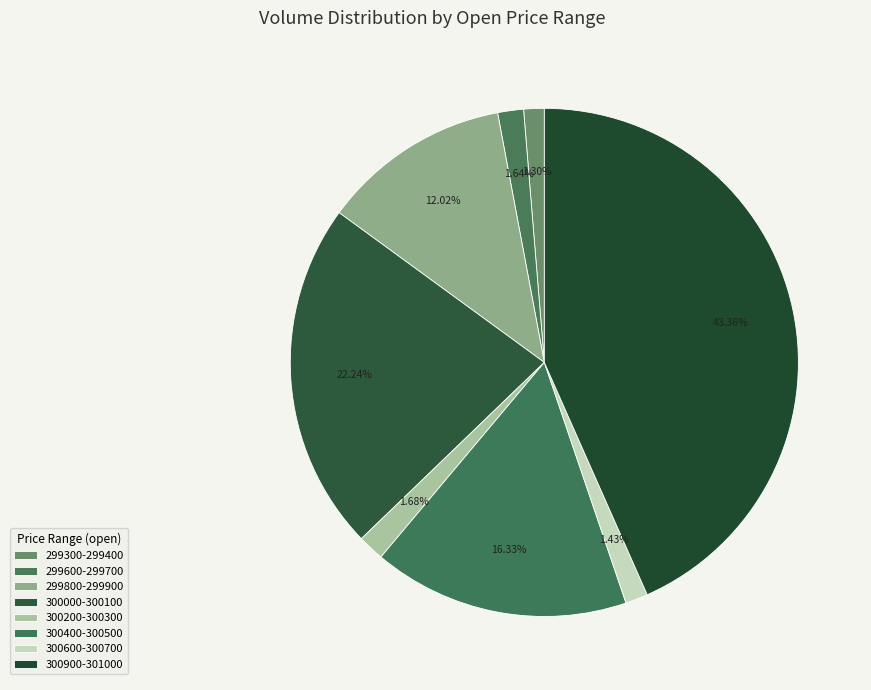

How many segments does this pie chart have?

8